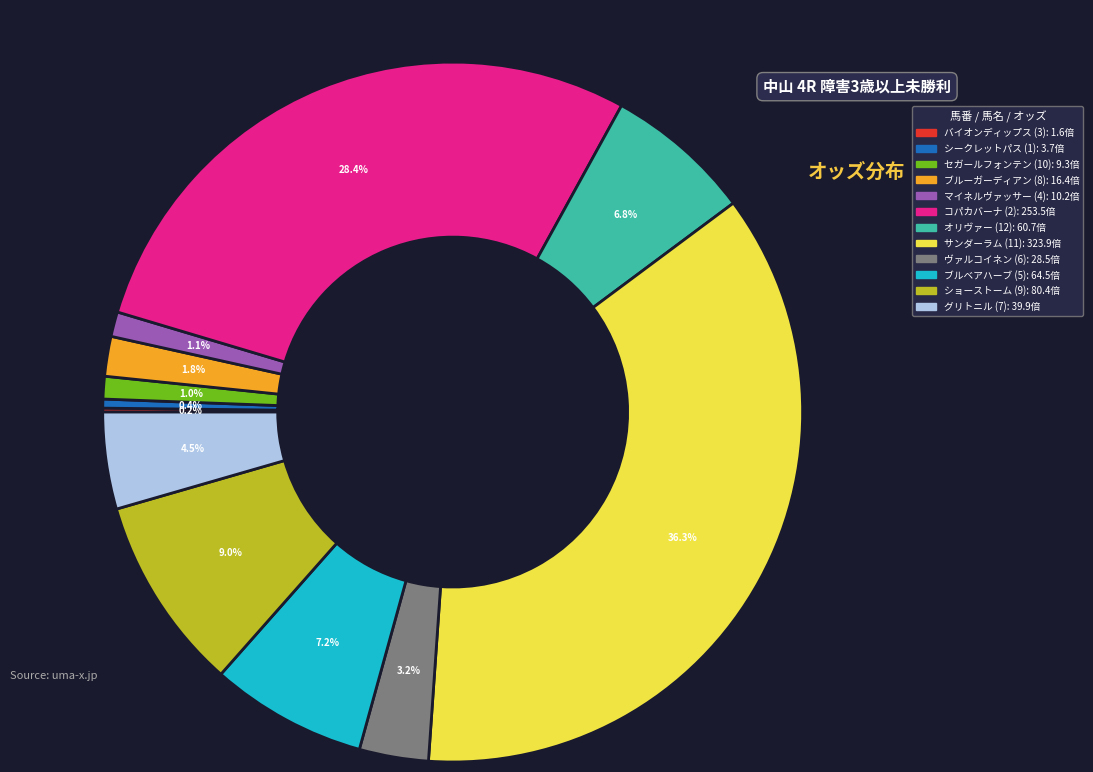

To the nearest percent, what is the average slice percentage?

8%